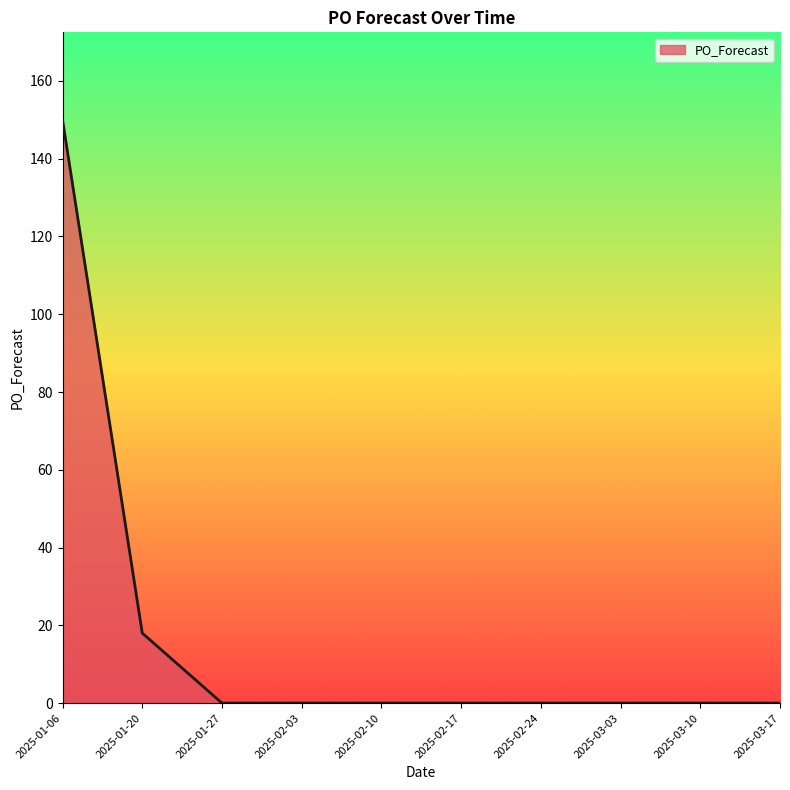

Between 2025-02-24 and 2025-01-06, which is larger?

2025-01-06